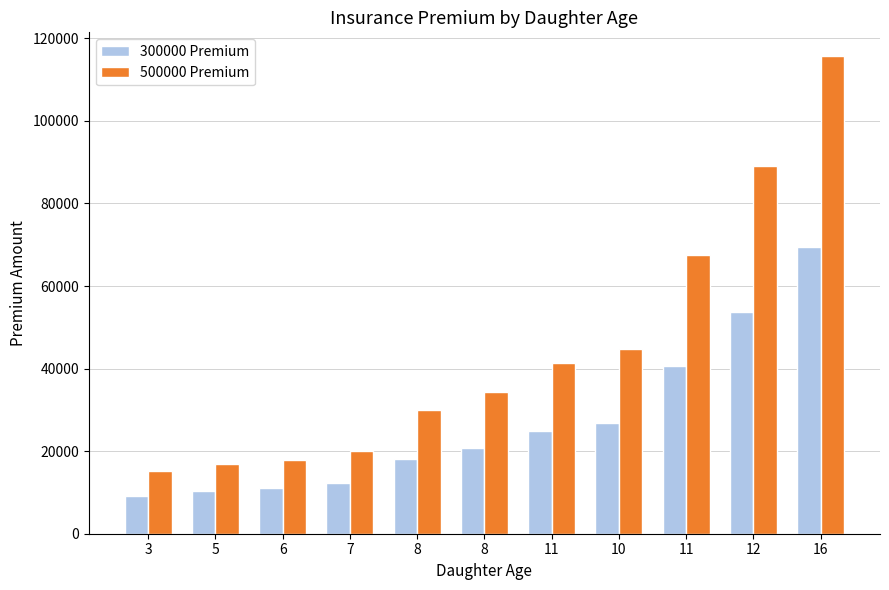

What is the greatest value displayed?

115680.1